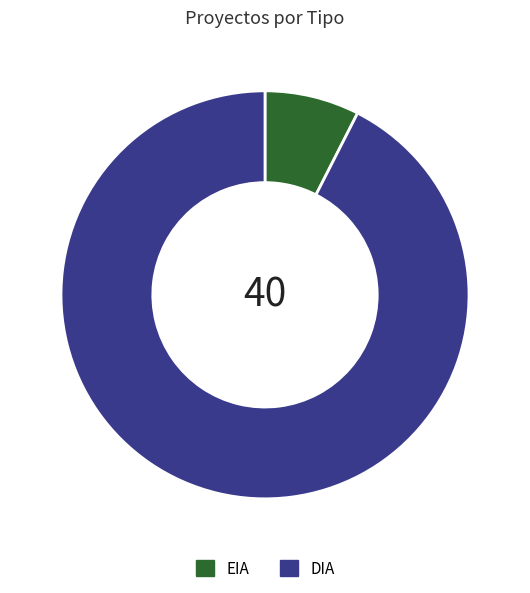

How many segments does this pie chart have?

2